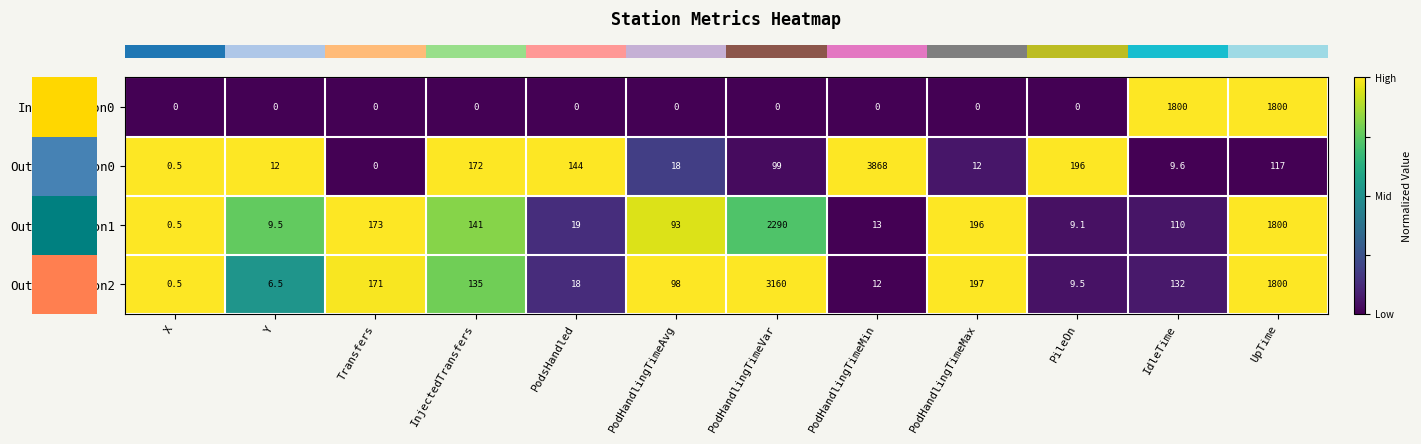

What is the sum of all InputStation0 values?

3600.0